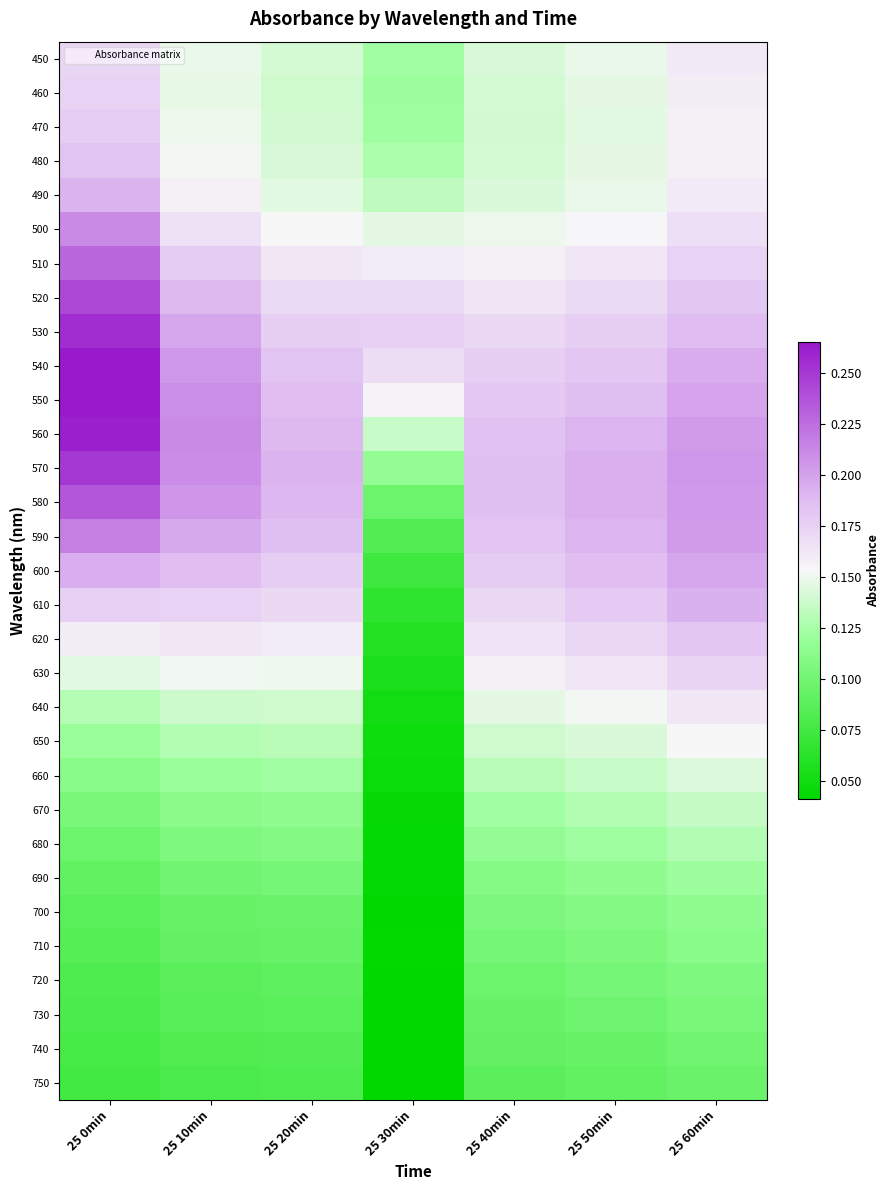

Which has a higher value, 25 0min or 25 10min?

25 0min